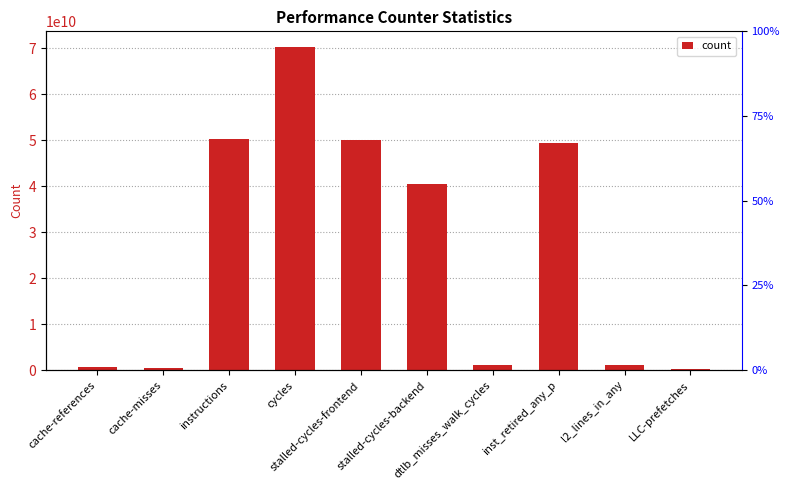

What value does the data have at LLC-prefetches?

296459669